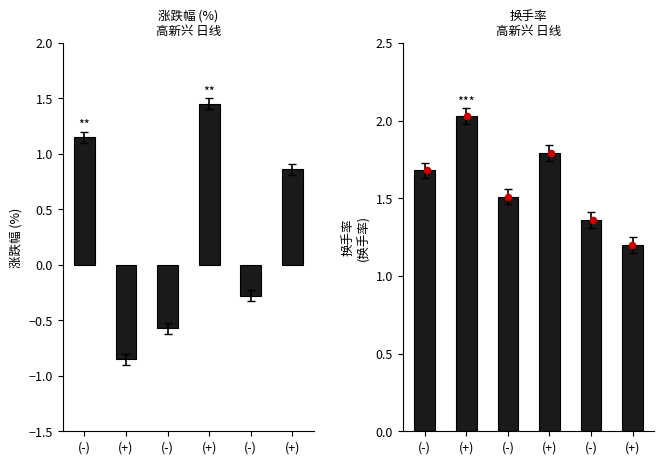

Which series contains the highest Y value?

换手率